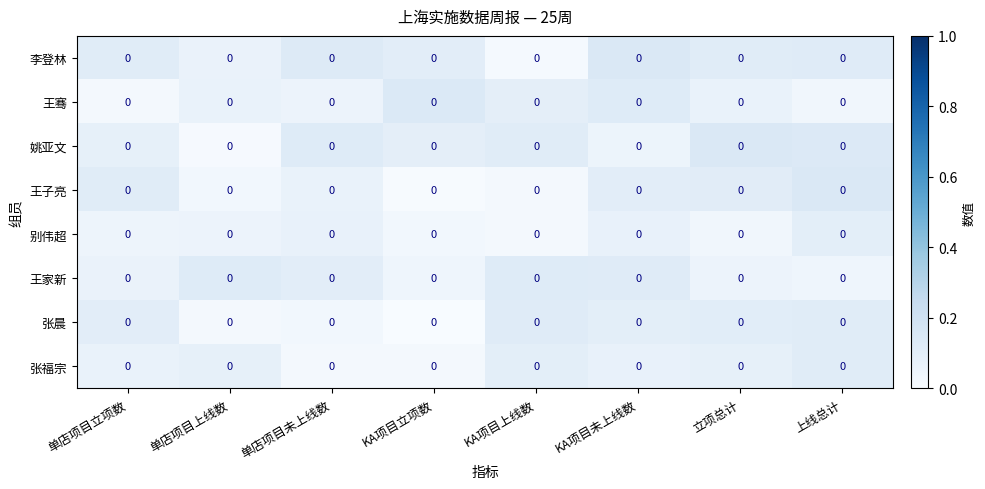

What value does the 张晨 series have at KA项目上线数?

0.1